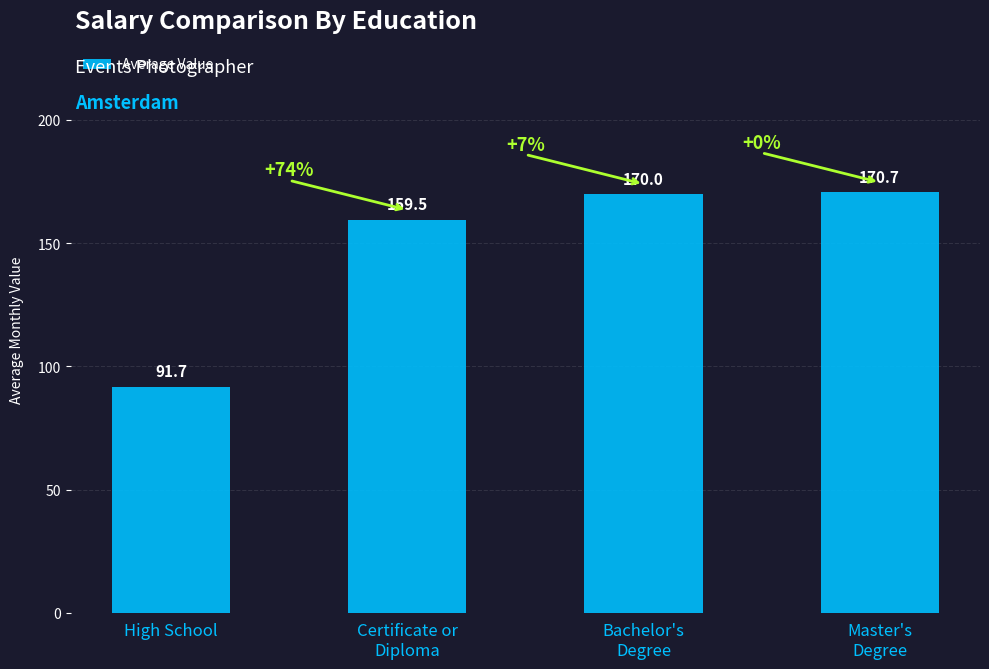

What is the difference between the values at Bachelor's
Degree and Certificate or
Diploma?

10.5